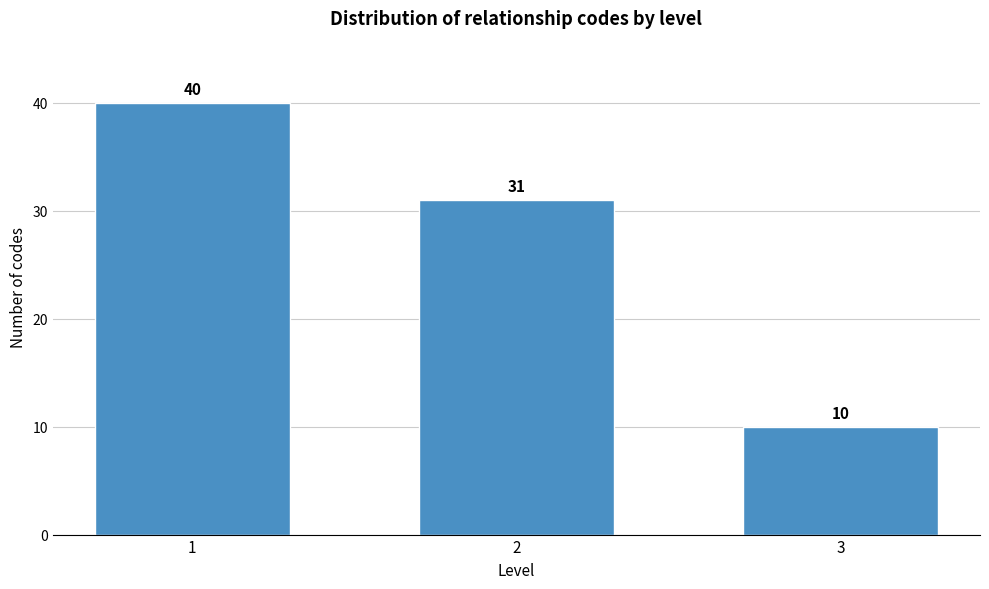

Reading right to left, what are all the values shown in this chart?

10	31	40